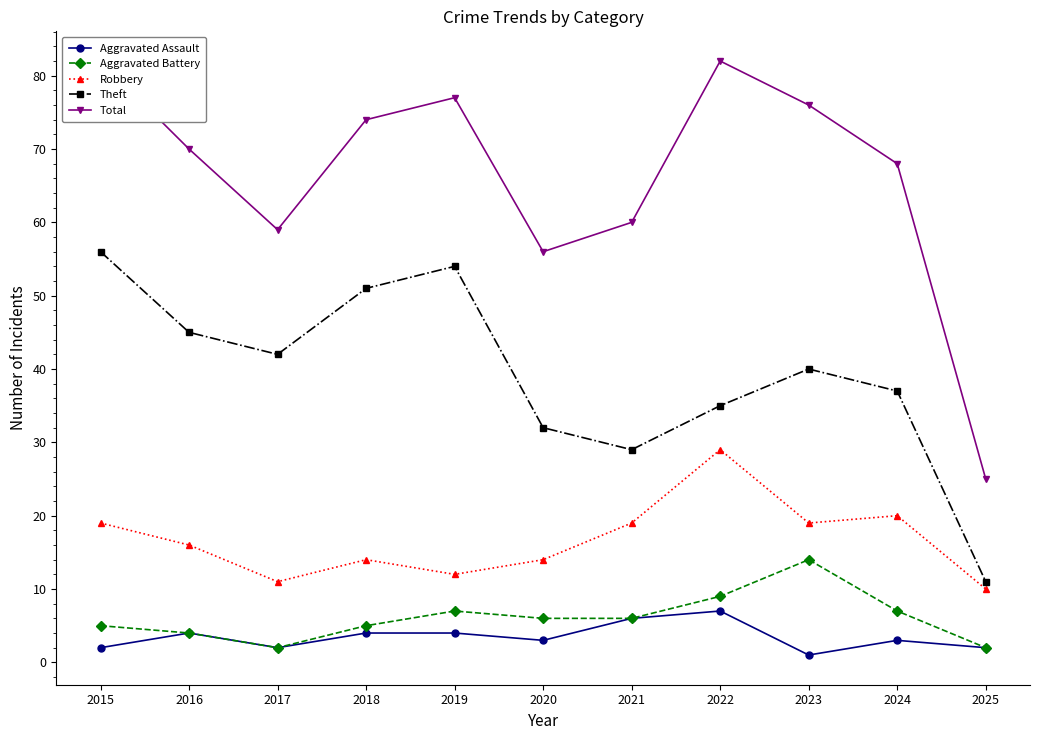

At which label is Aggravated Assault closest to 4?

2016